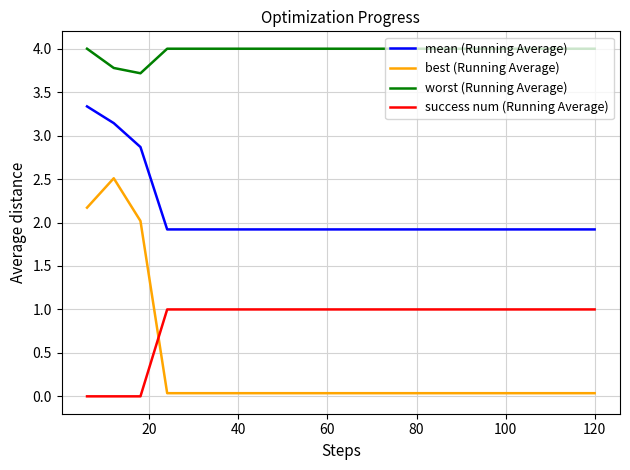

Which series has the largest range (max minus min)?

best (Running Average)